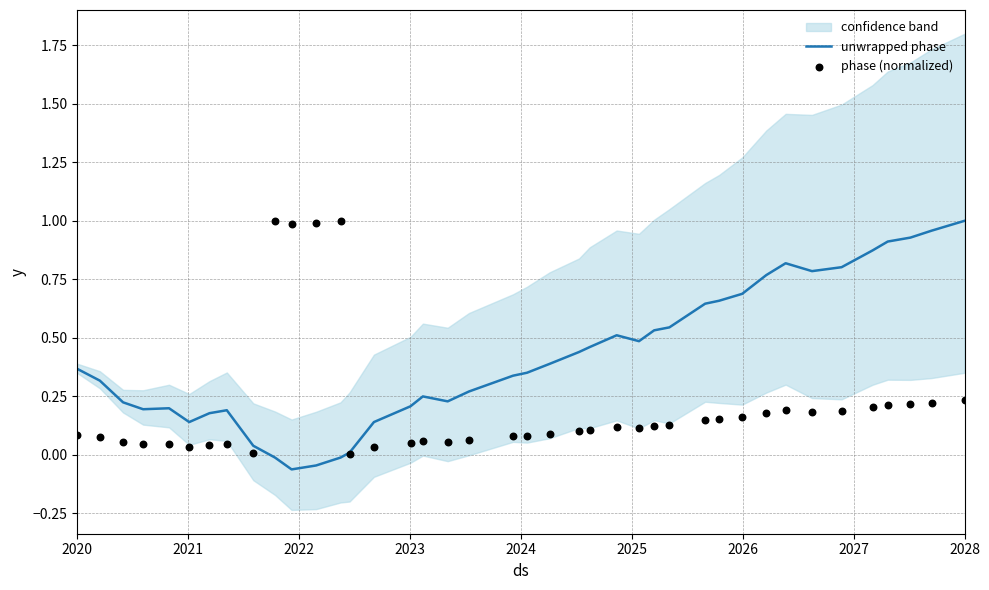

At how many categories does at least one series exceed 0?

40